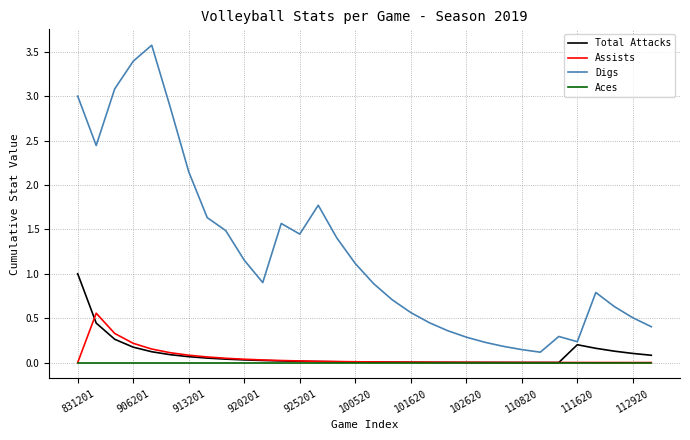

What is the maximum value shown in the chart?

3.6